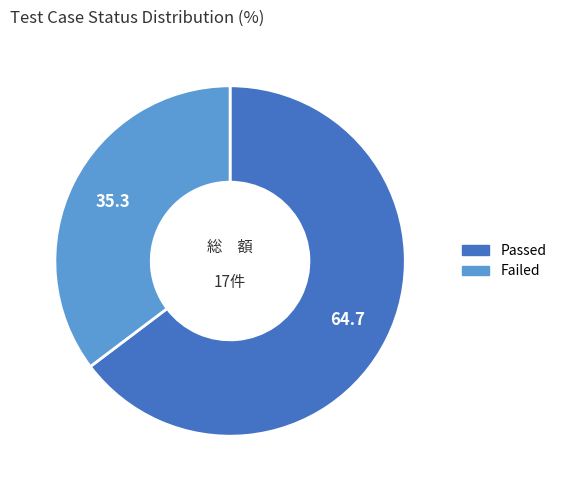

The Passed slice represents 75% of the pie. True or false?

False